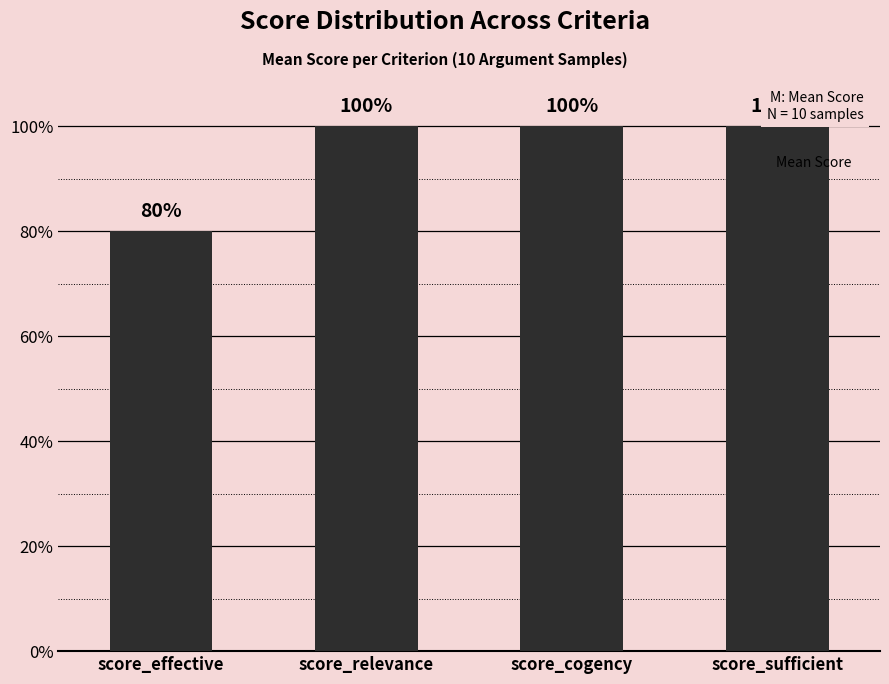

True or false: the data shows 1.6 at score_cogency.

False